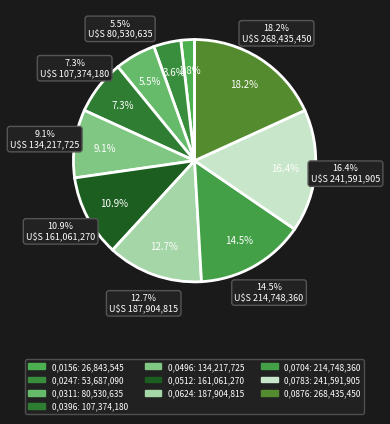

Count the number of slices in the pie.

10